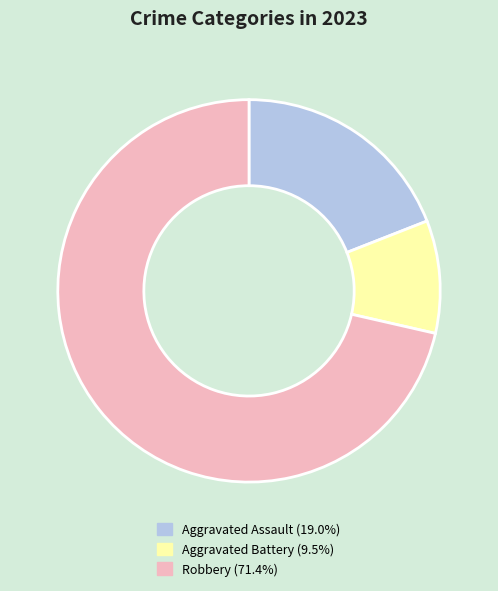

Is there any slice that represents more than half of the pie?

Yes